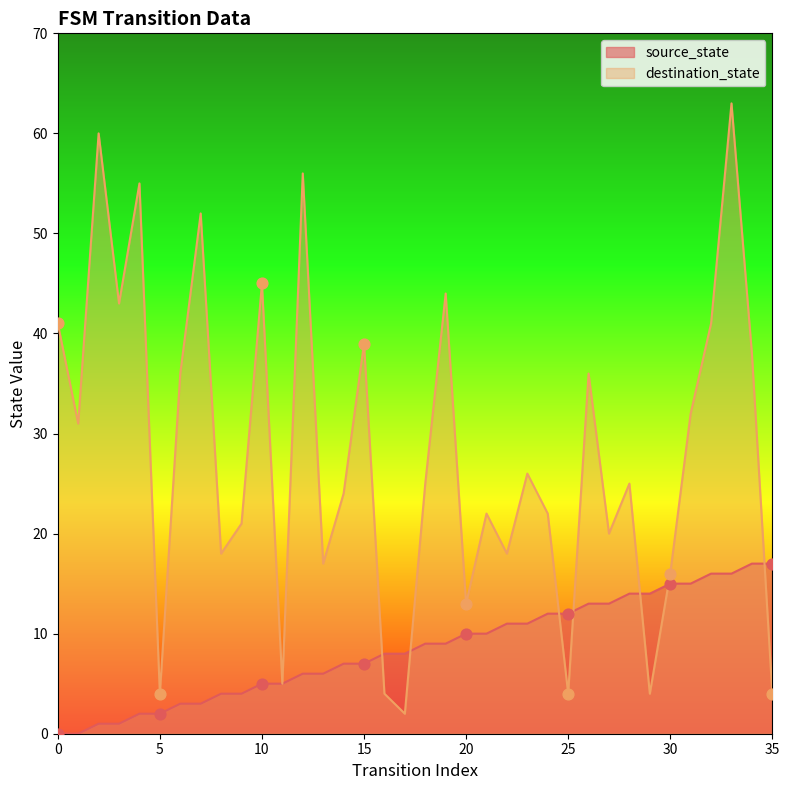

At which category is the sum across all series the highest?

33